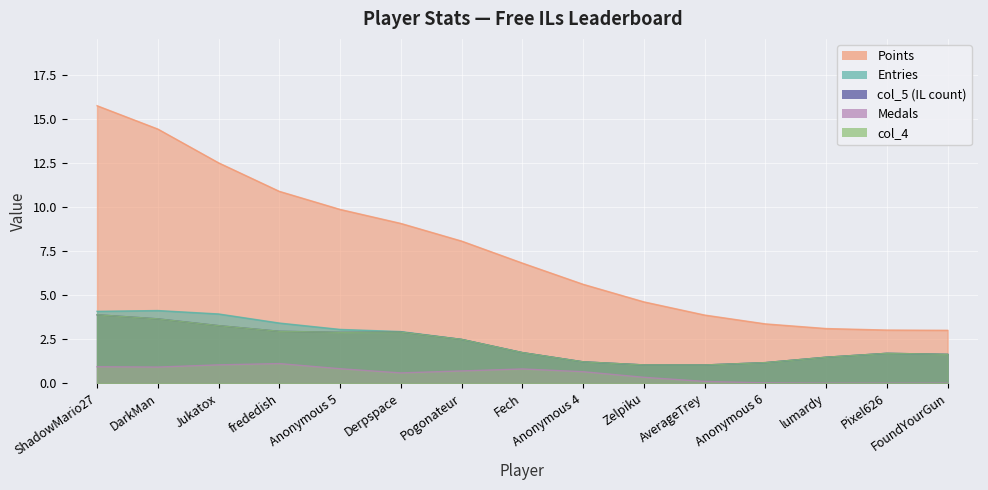

How many lines are shown in the chart?

5